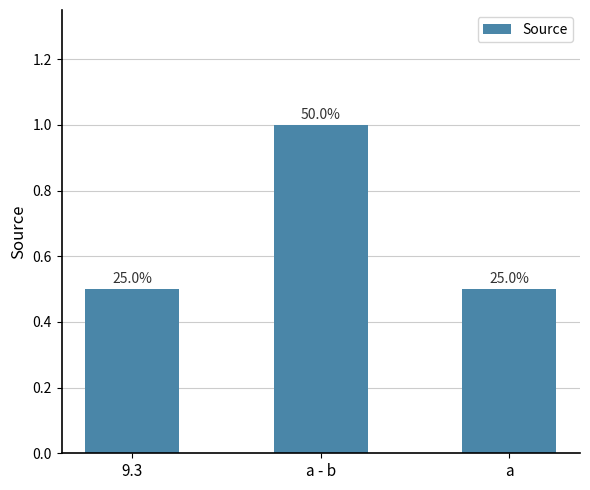

The value at a is 0.1. True or false?

False